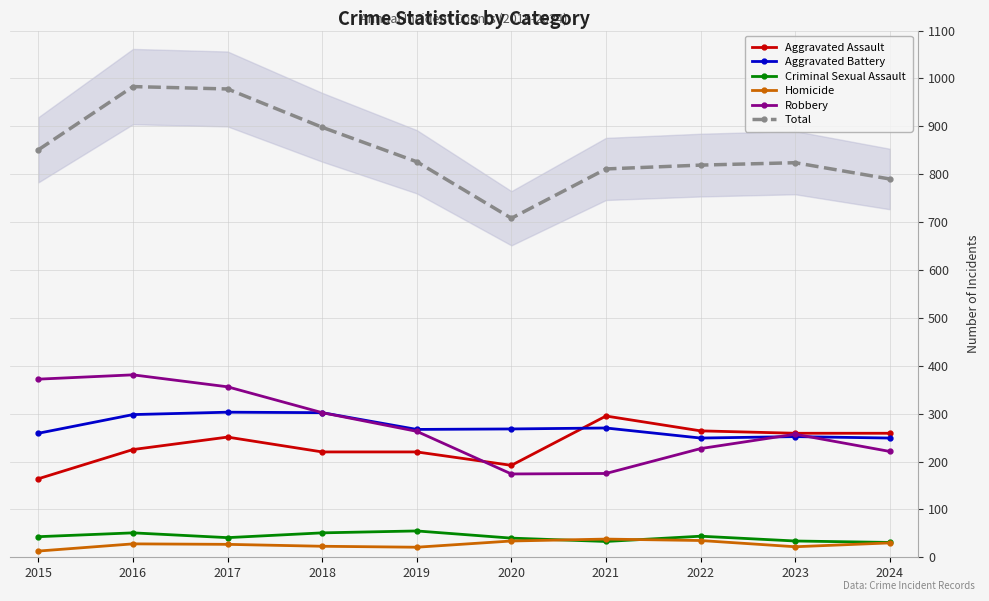

What is the sum of the Robbery values at 2023 and 2017?

613